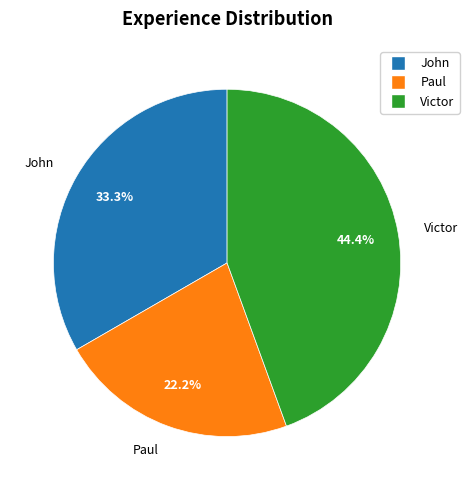

To the nearest percent, what is the average slice percentage?

33%